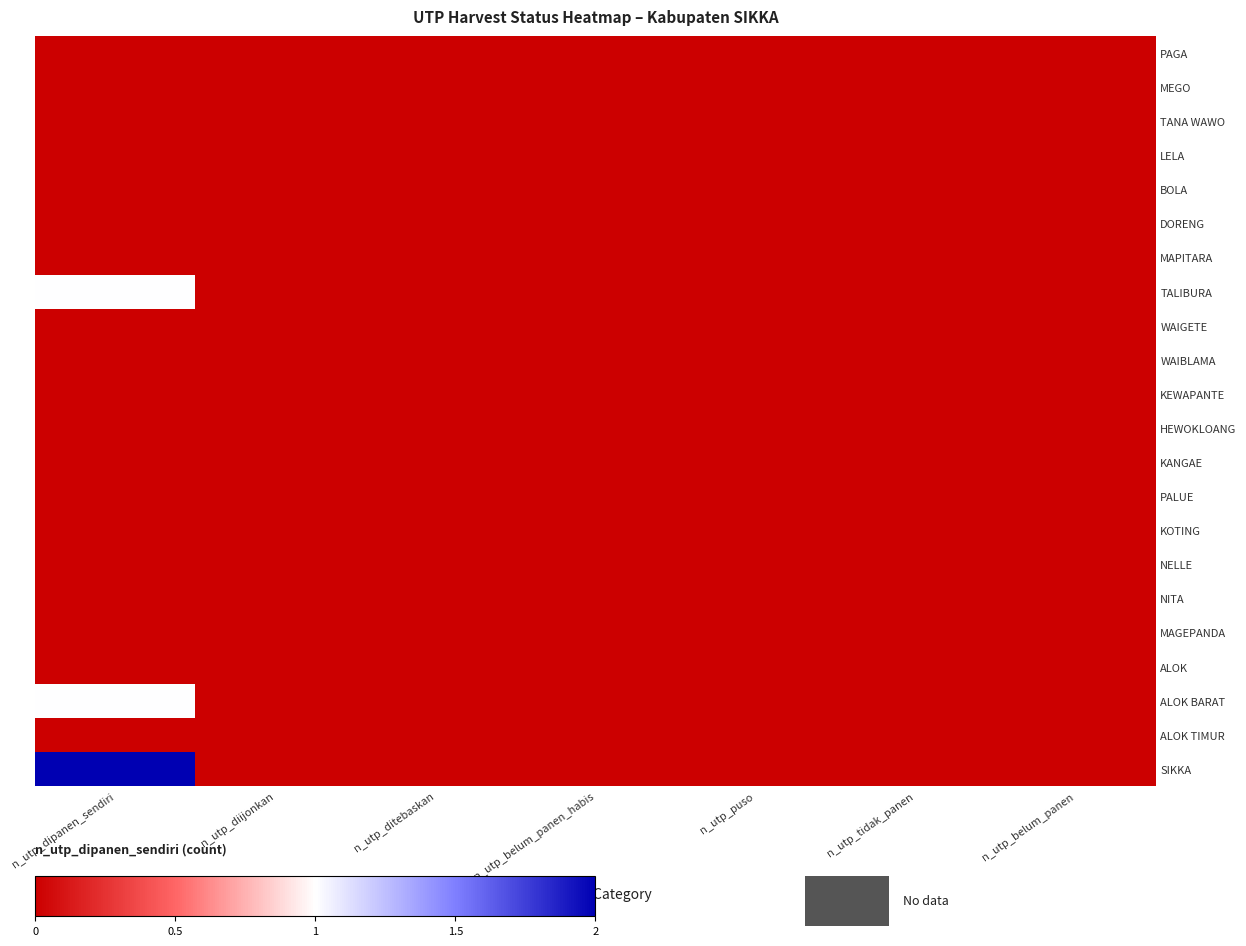

At how many categories does at least one series exceed 0?

1